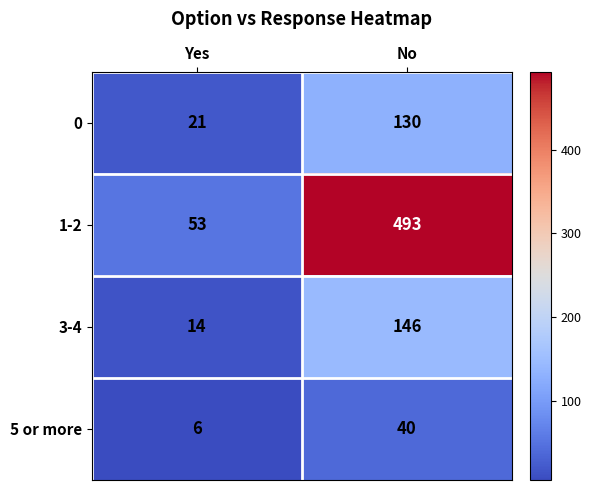

Is it true that 5 or more equals 11 at Yes?

False